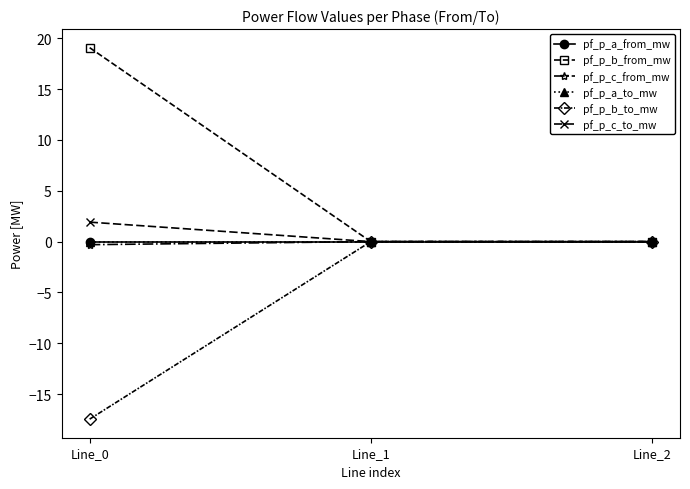

Is this an area chart (filled region under the line)?

No